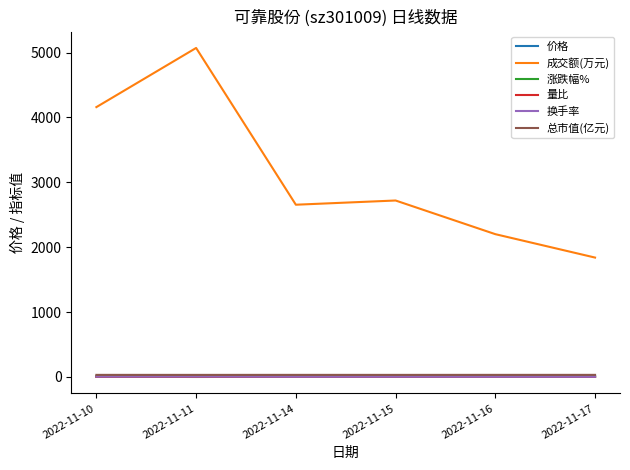

At how many categories does at least one series exceed 2749?

2